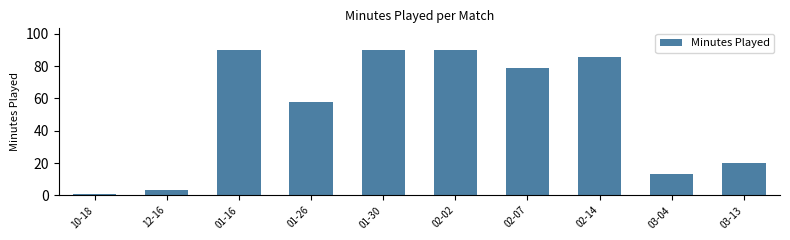

Reading right to left, what are all the values shown in this chart?

20	13	86	79	90	90	58	90	3	1